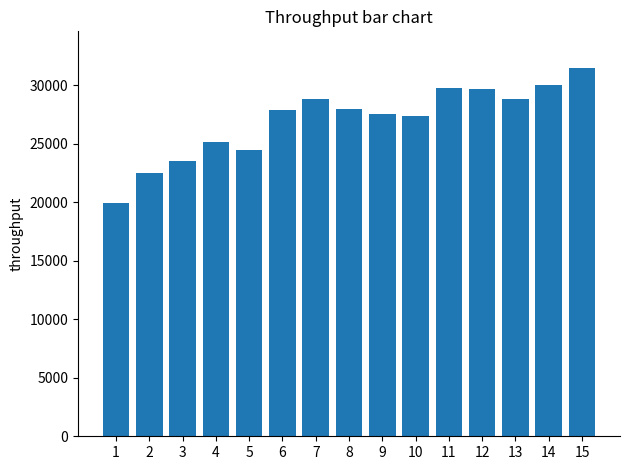

What is the difference between the values at 4 and 15?

6332